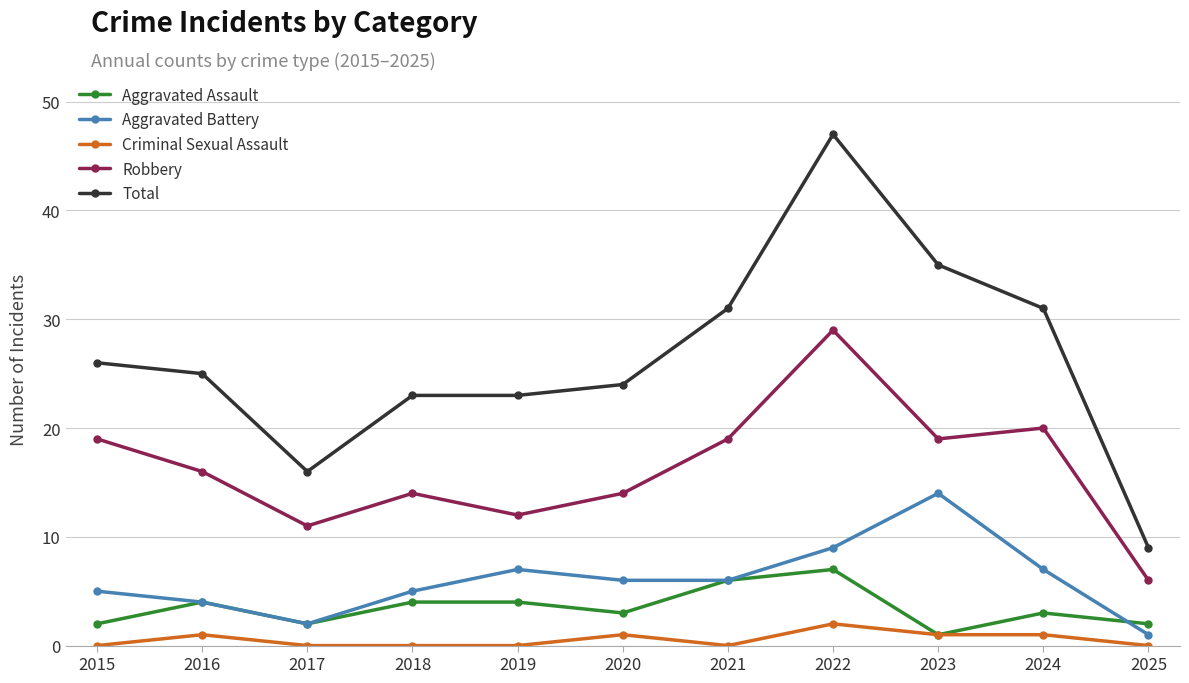

What is the difference between the second highest and minimum values in the Total series?

26